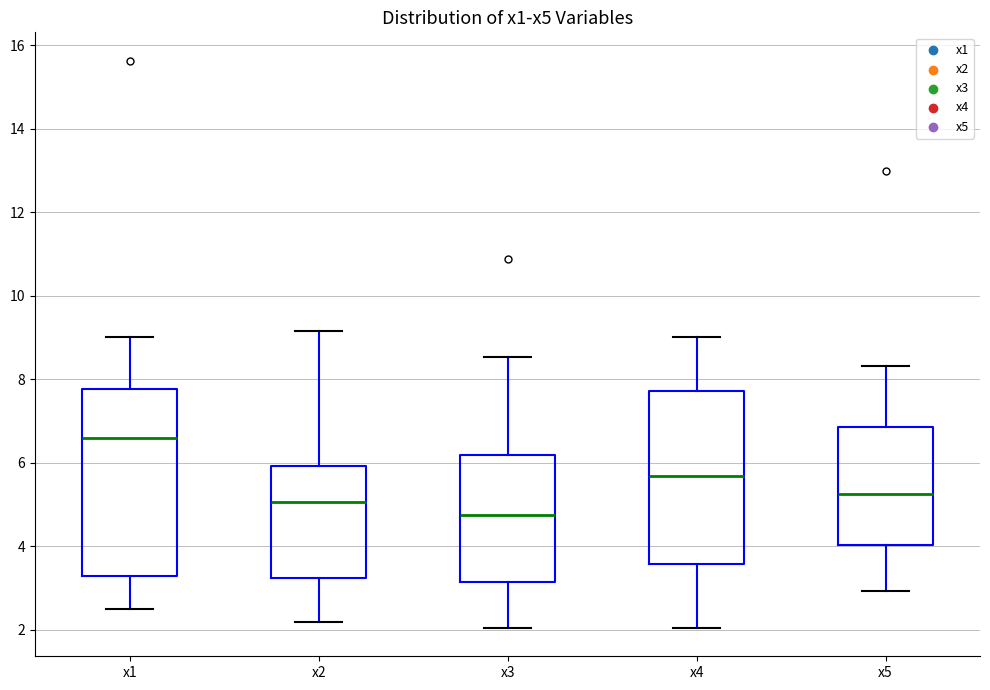

Comparing the boxes themselves (not the whiskers), which one is the tallest?

x1